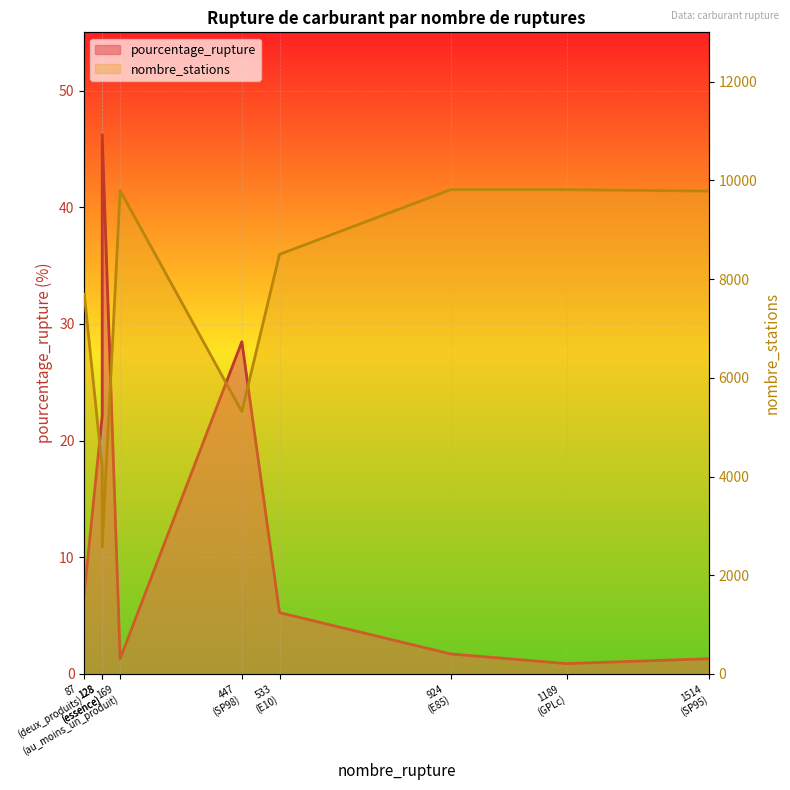

What is the difference between the highest and lowest values at 1514 (SP95)?

9781.7